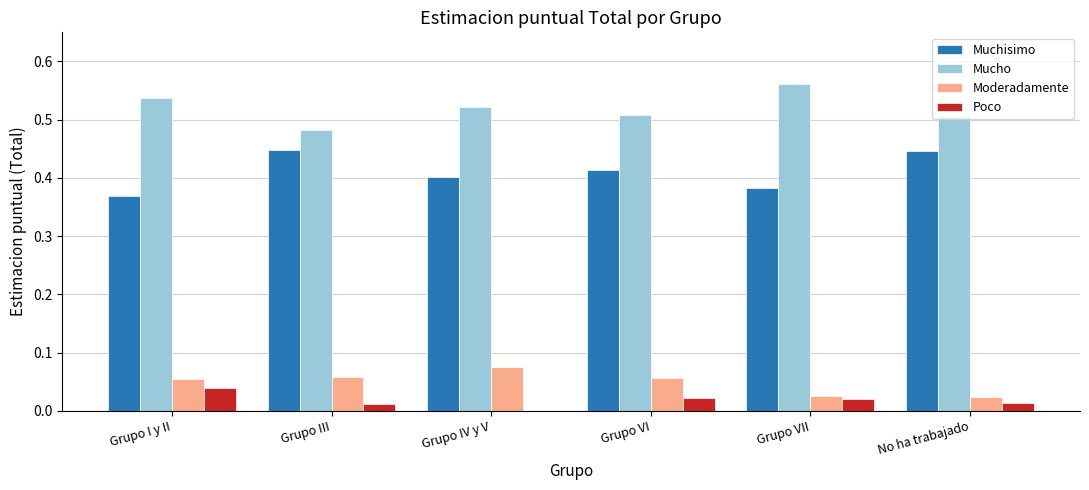

What is the sum of the Mucho values at No ha trabajado and Grupo IV y V?

1.0